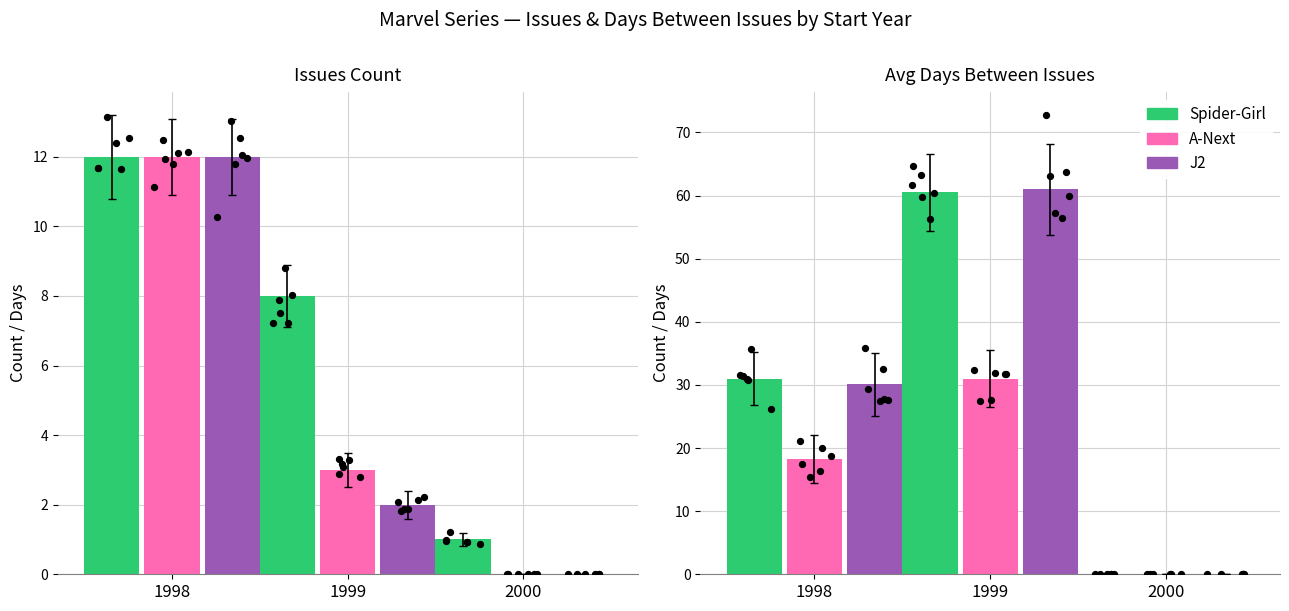

Which series reaches the minimum Y coordinate?

Spider-Girl